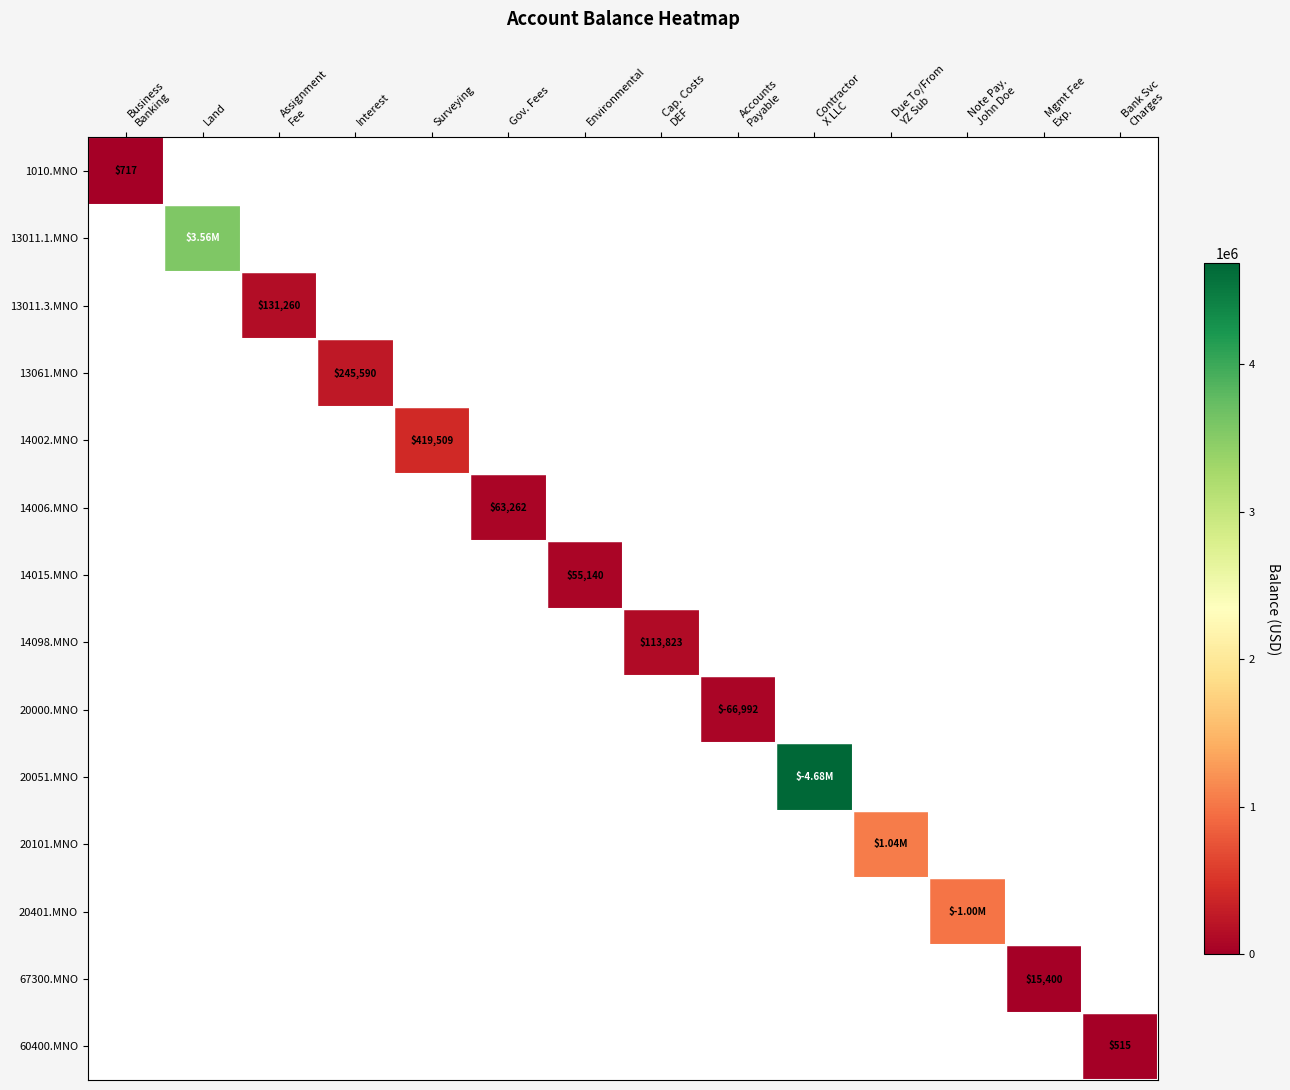

Count the number of data series in this chart.

14